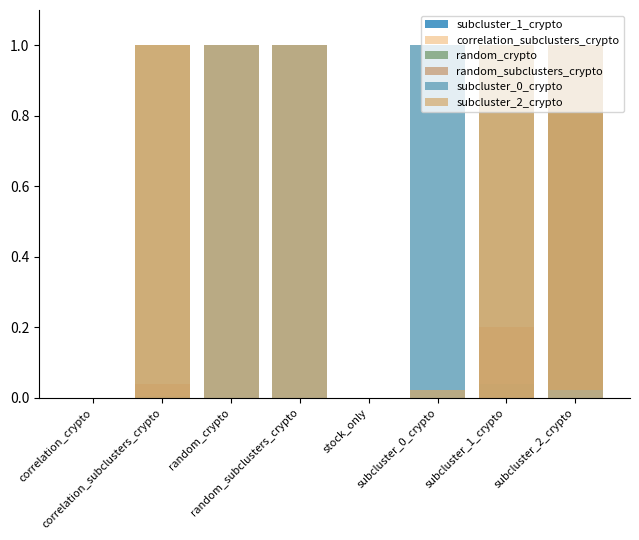

Reading left to right, list all the values displayed in this chart.

subcluster_1_crypto: correlation_crypto=0.0	correlation_subclusters_crypto=1.0	random_crypto=0.0	random_subclusters_crypto=0.2	stock_only=0.0	subcluster_0_crypto=0.0	subcluster_1_crypto=1.0	subcluster_2_crypto=1.0
correlation_subclusters_crypto: correlation_crypto=0.0	correlation_subclusters_crypto=1.0	random_crypto=0.0	random_subclusters_crypto=0.0	stock_only=0.0	subcluster_0_crypto=0.0	subcluster_1_crypto=1.0	subcluster_2_crypto=1.0
random_crypto: correlation_crypto=0.0	correlation_subclusters_crypto=0.0	random_crypto=1.0	random_subclusters_crypto=1.0	stock_only=0.0	subcluster_0_crypto=1.0	subcluster_1_crypto=0.0	subcluster_2_crypto=1.0
random_subclusters_crypto: correlation_crypto=0.0	correlation_subclusters_crypto=0.0	random_crypto=1.0	random_subclusters_crypto=1.0	stock_only=0.0	subcluster_0_crypto=1.0	subcluster_1_crypto=0.2	subcluster_2_crypto=1.0
subcluster_0_crypto: correlation_crypto=0.0	correlation_subclusters_crypto=0.0	random_crypto=1.0	random_subclusters_crypto=1.0	stock_only=0.0	subcluster_0_crypto=1.0	subcluster_1_crypto=0.0	subcluster_2_crypto=0.0
subcluster_2_crypto: correlation_crypto=0.0	correlation_subclusters_crypto=1.0	random_crypto=1.0	random_subclusters_crypto=1.0	stock_only=0.0	subcluster_0_crypto=0.0	subcluster_1_crypto=1.0	subcluster_2_crypto=1.0